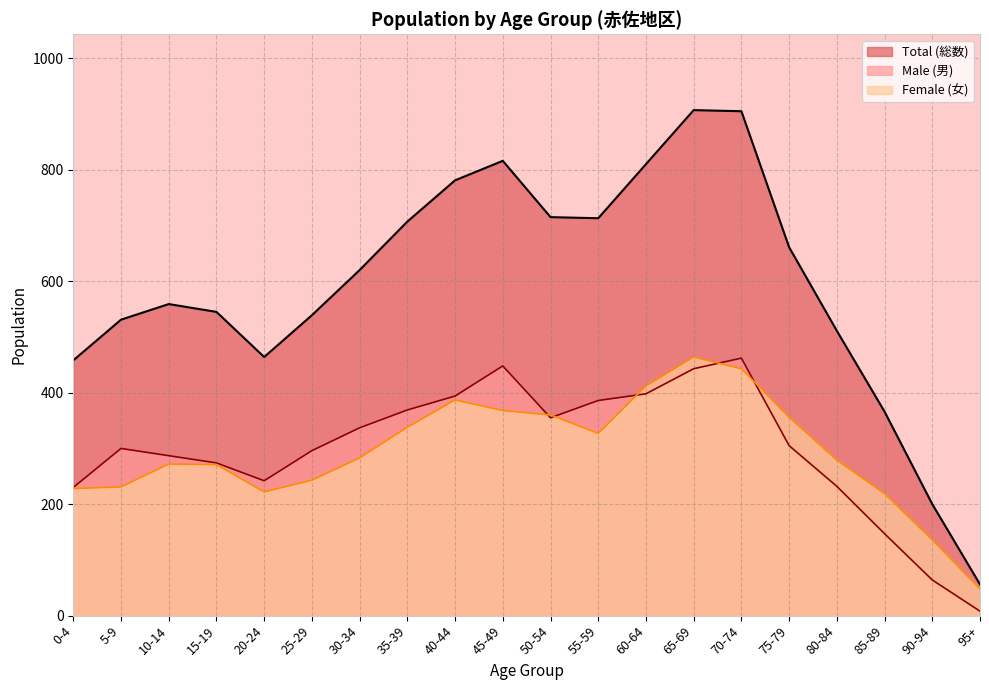

At 90-94, list the series in order from largest to smallest.

Total (総数), Female (女), Male (男)